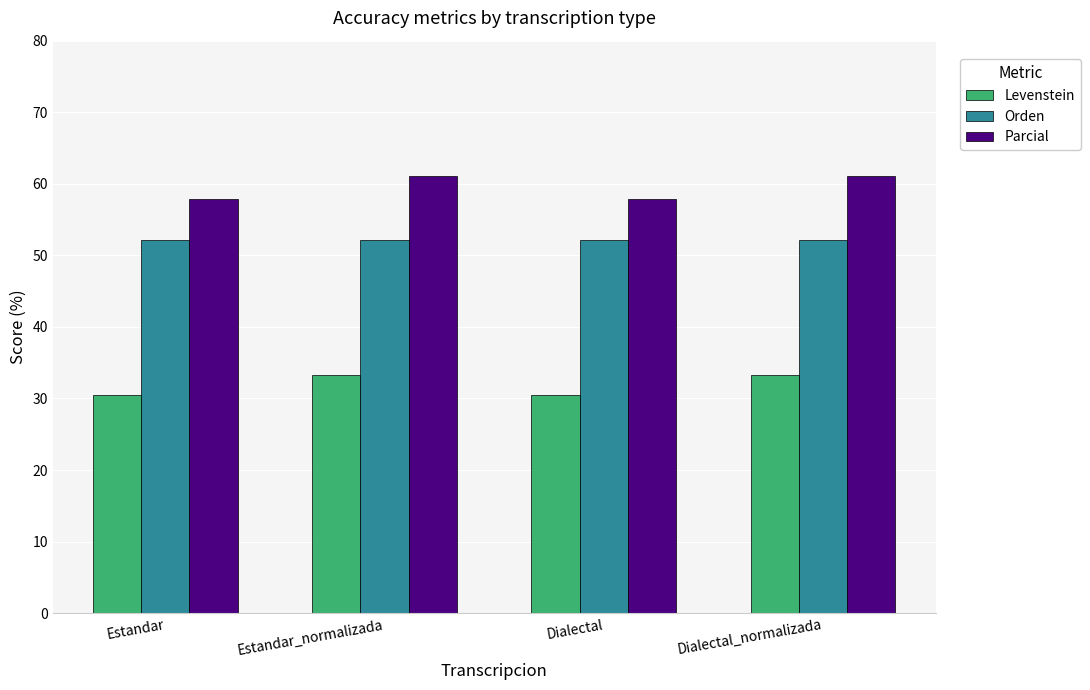

What is the difference between the highest and lowest values at Estandar_normalizada?

27.8